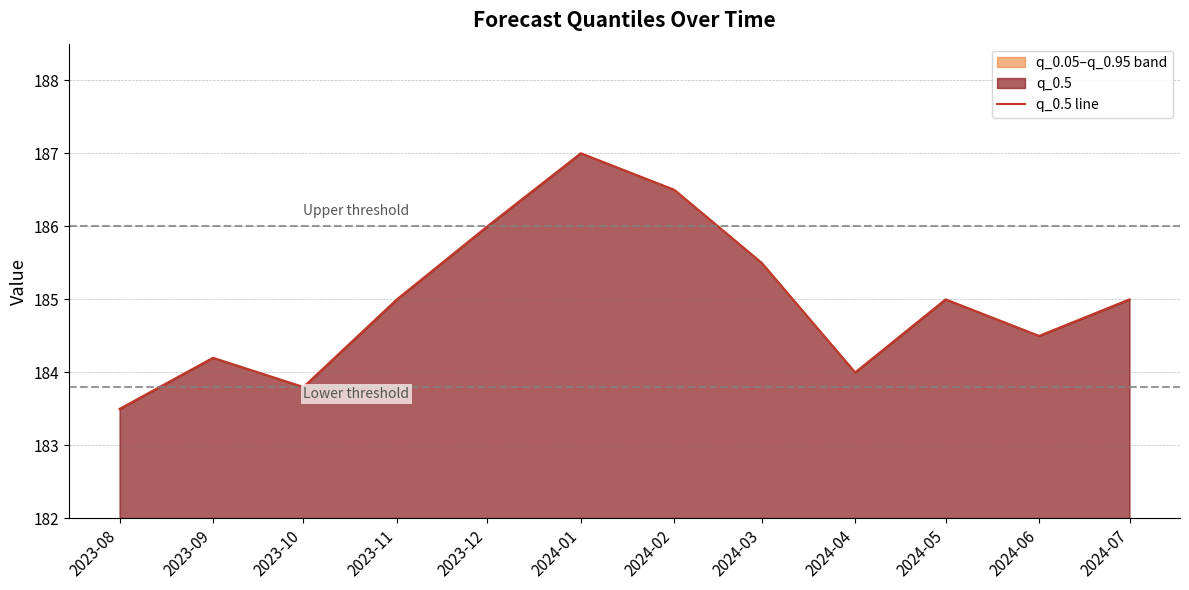

How many interior local valleys (lower than both neighbors) does the data have?

3